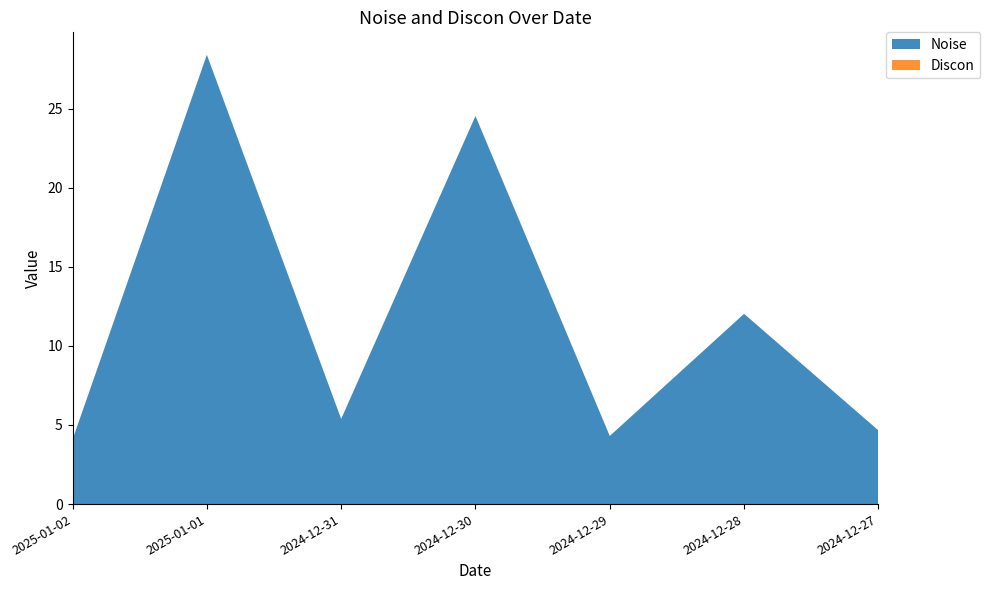

Reading left to right, transcribe all the data shown in this chart.

Noise: 2025-01-02=4.1	2025-01-01=28.4	2024-12-31=5.4	2024-12-30=24.5	2024-12-29=4.3	2024-12-28=12.0	2024-12-27=4.7
Discon: 2025-01-02=0.0	2025-01-01=0.0	2024-12-31=0.0	2024-12-30=0.0	2024-12-29=0.0	2024-12-28=0.0	2024-12-27=0.0